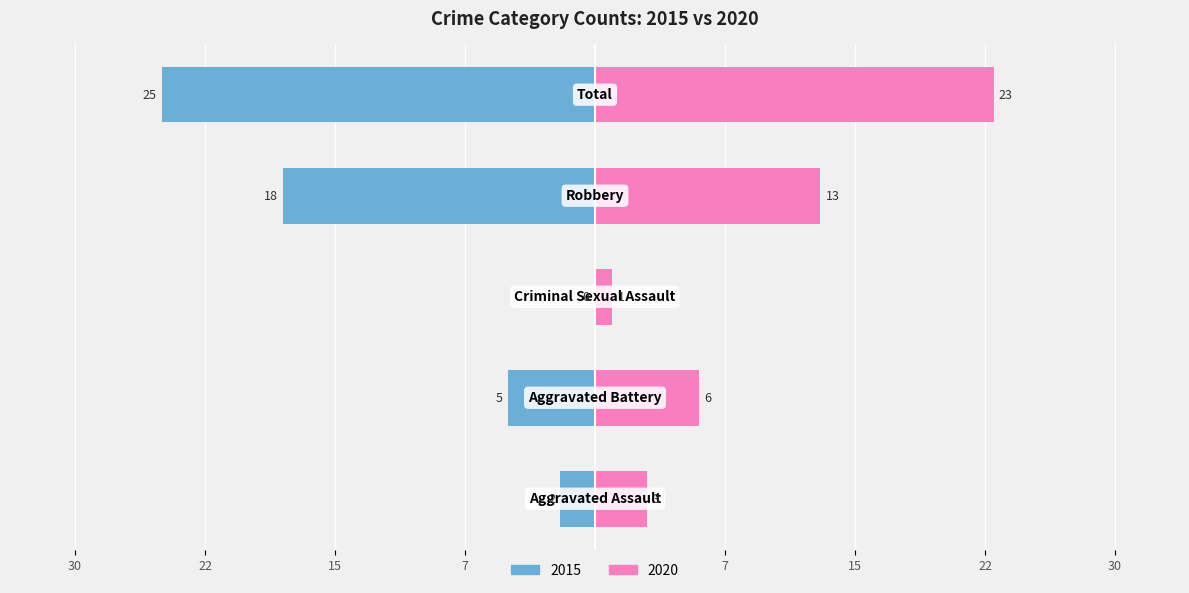

Does the chart contain stacked bars?

No